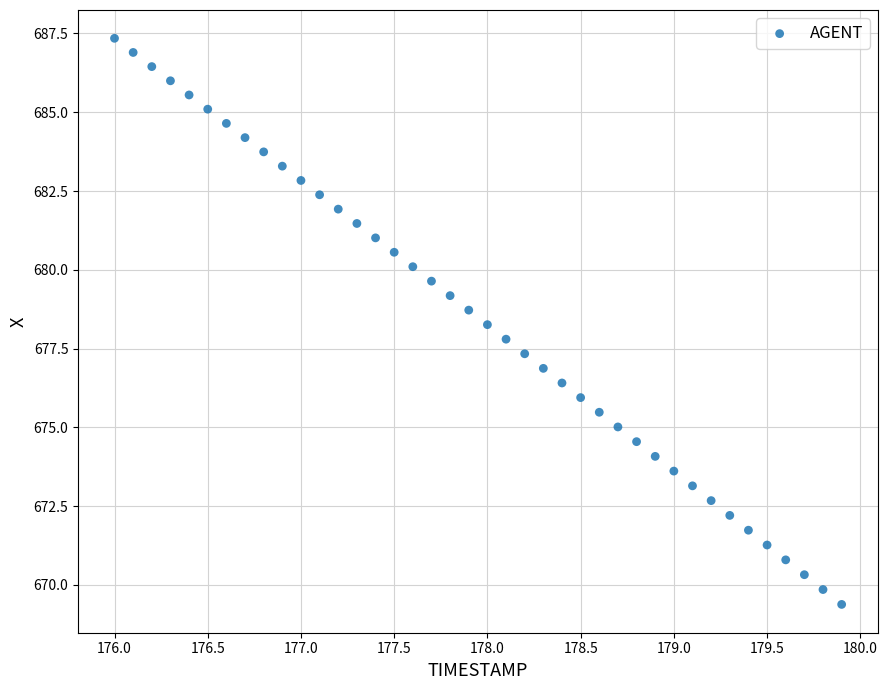

What is the range of X values (max minus min)?

3.9